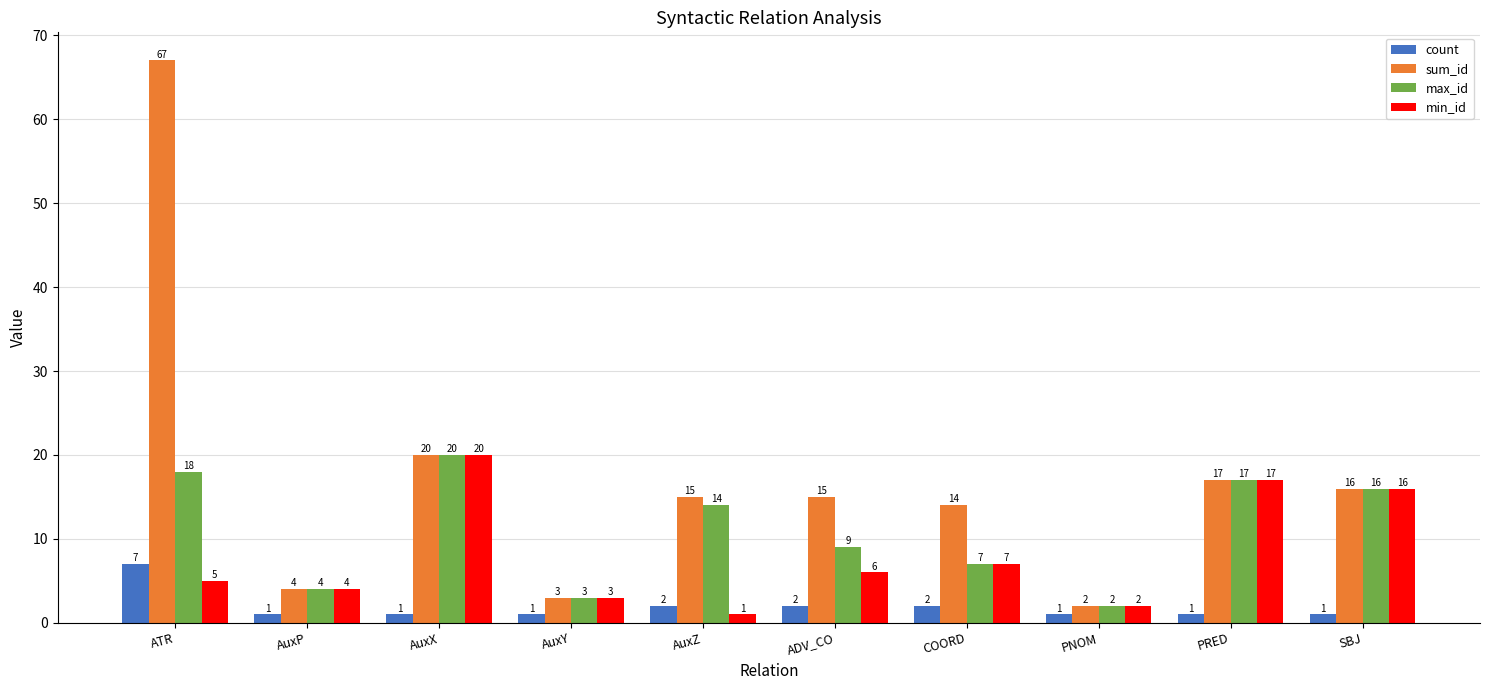

What is the maximum value for count?

7